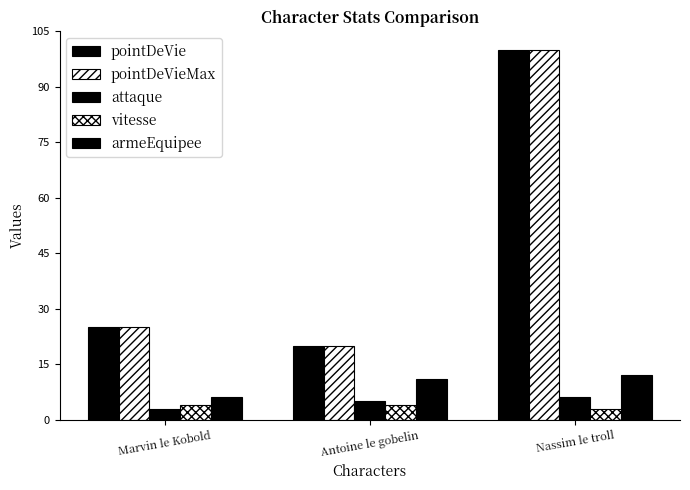

What is the sum of all armeEquipee values?

29